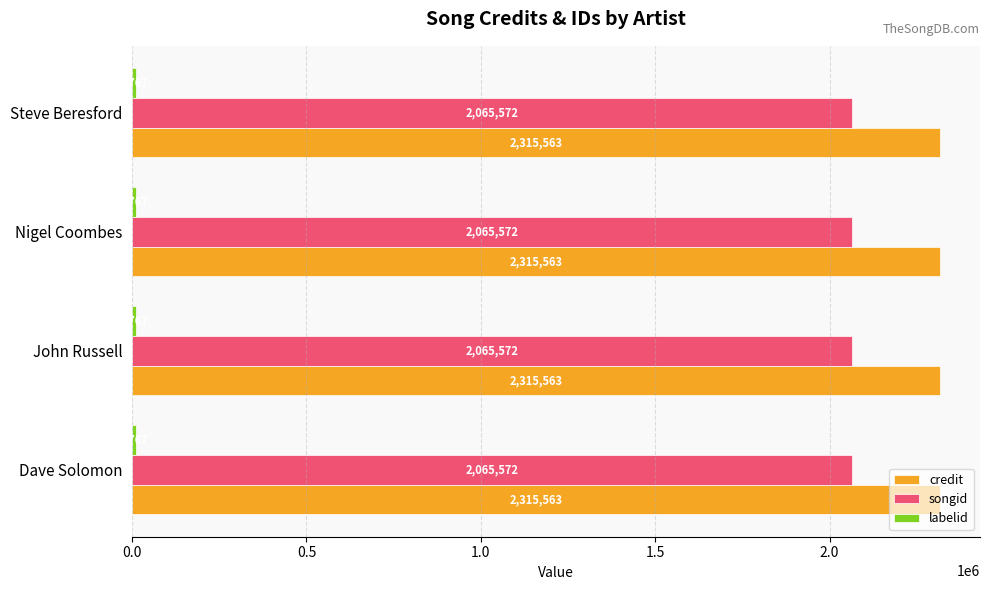

What is the average value of the songid series?

2065572